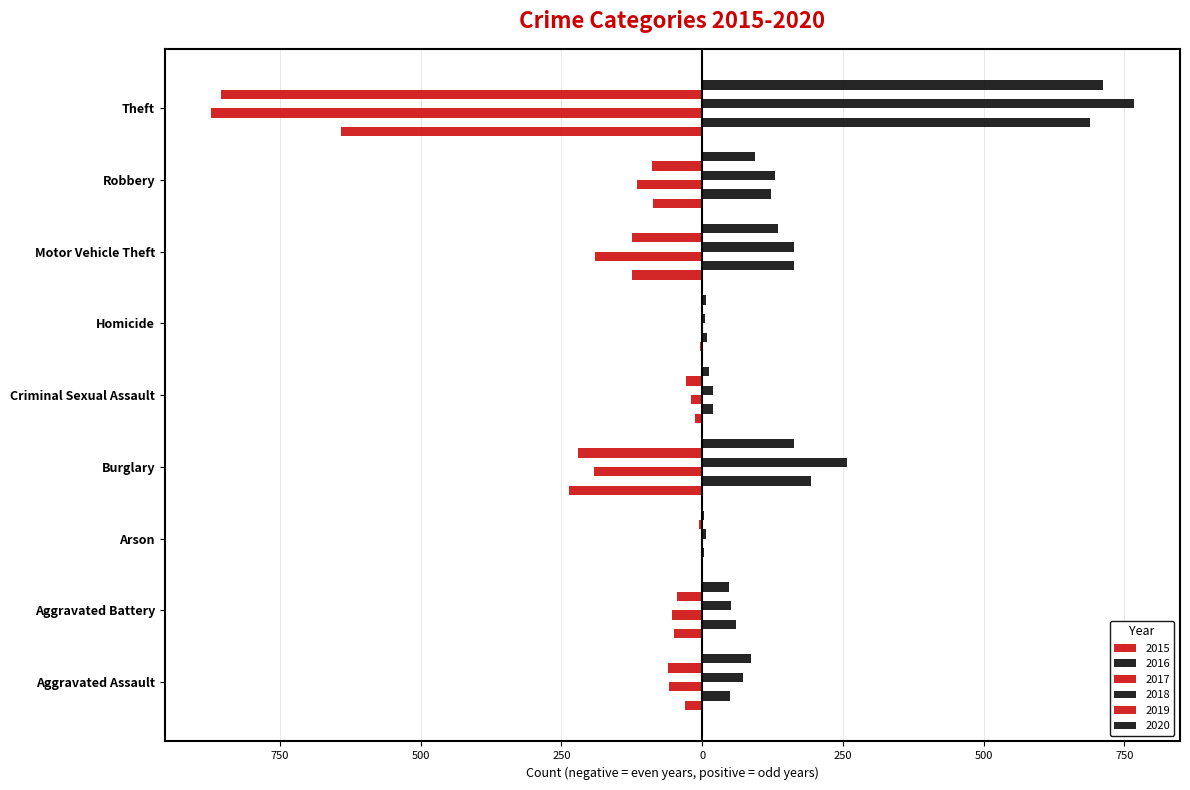

What is the average value of the 2020 series?

140